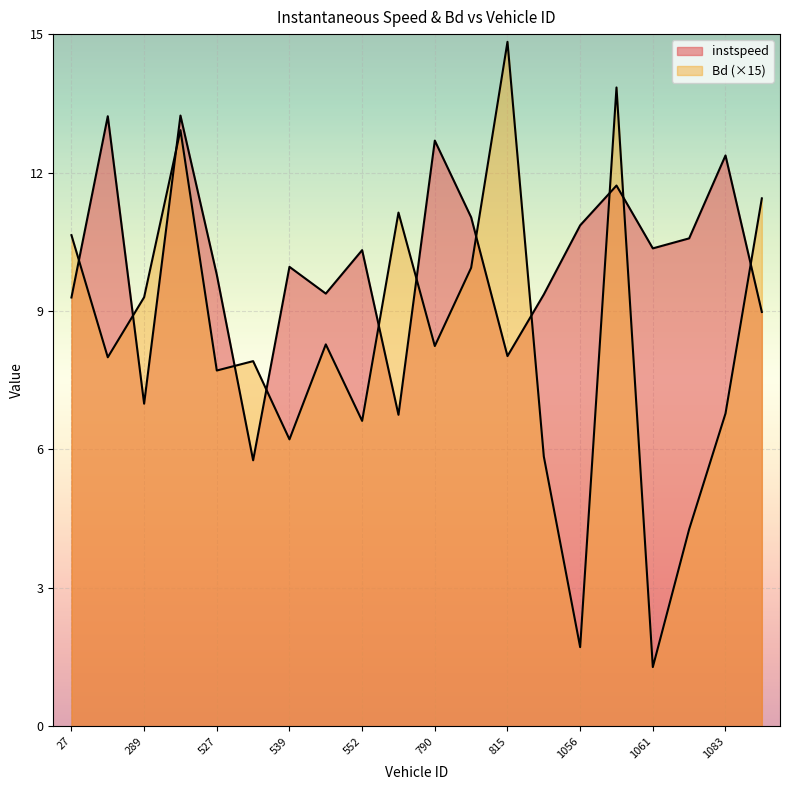

Which category has the highest value across all series?

815.0